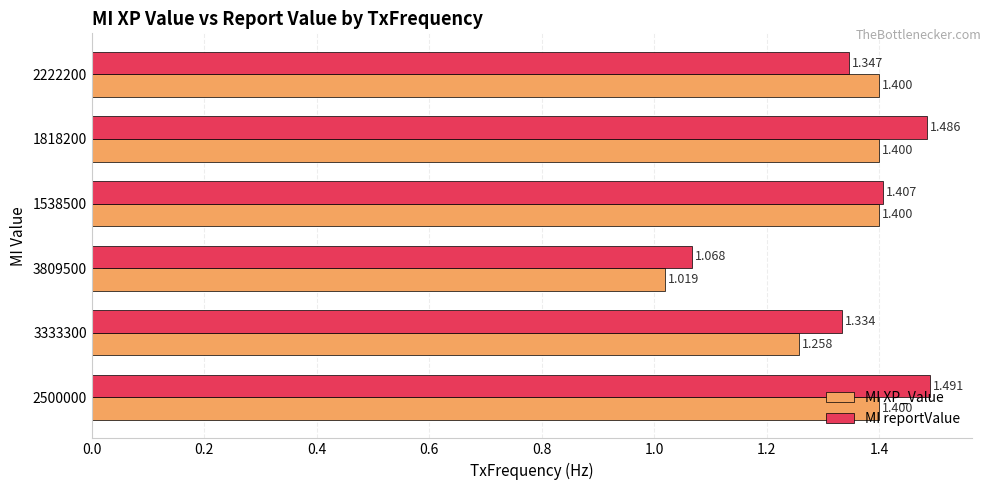

Rank the series by their average value, from highest to lowest.

MI reportValue, MI XP_Value